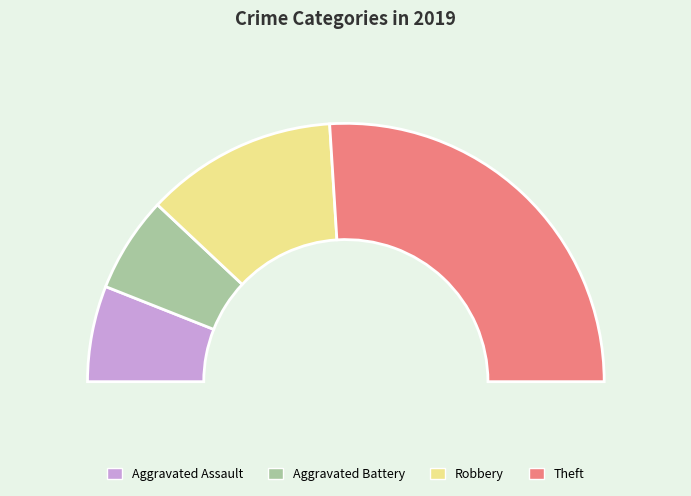

Between Theft and Robbery, which is larger?

Theft